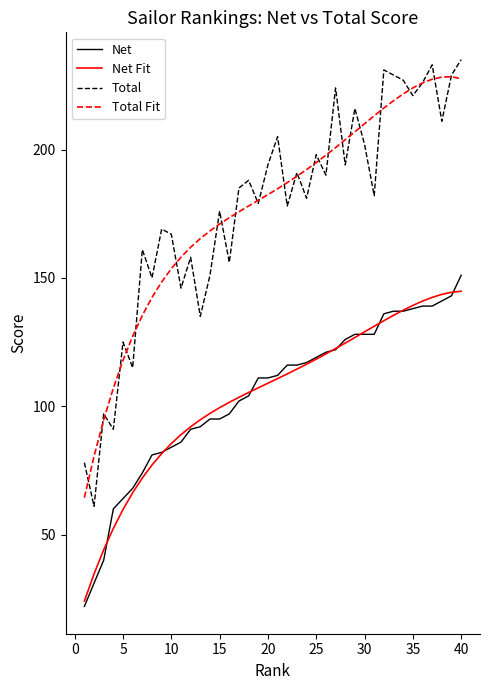

True or false: Total Fit and Net cross at least once.

False